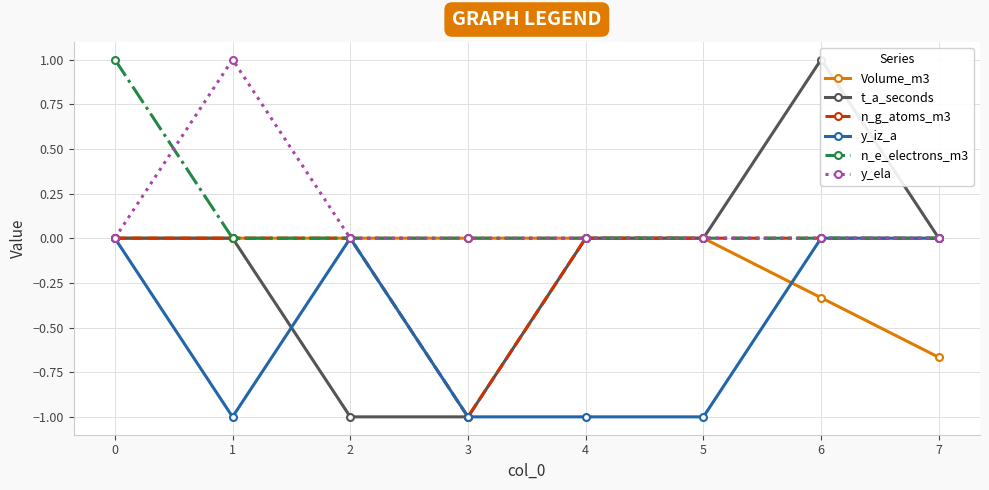

True or false: Volume_m3 and y_ela cross at least once.

False